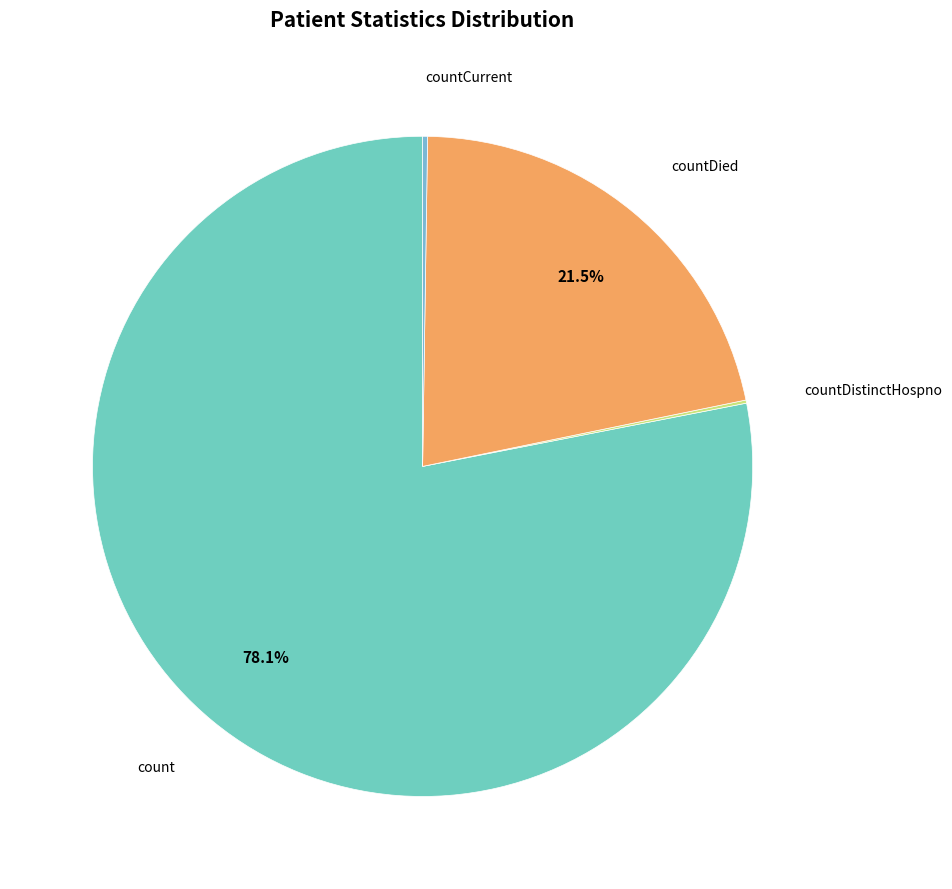

Which slice is the largest?

count